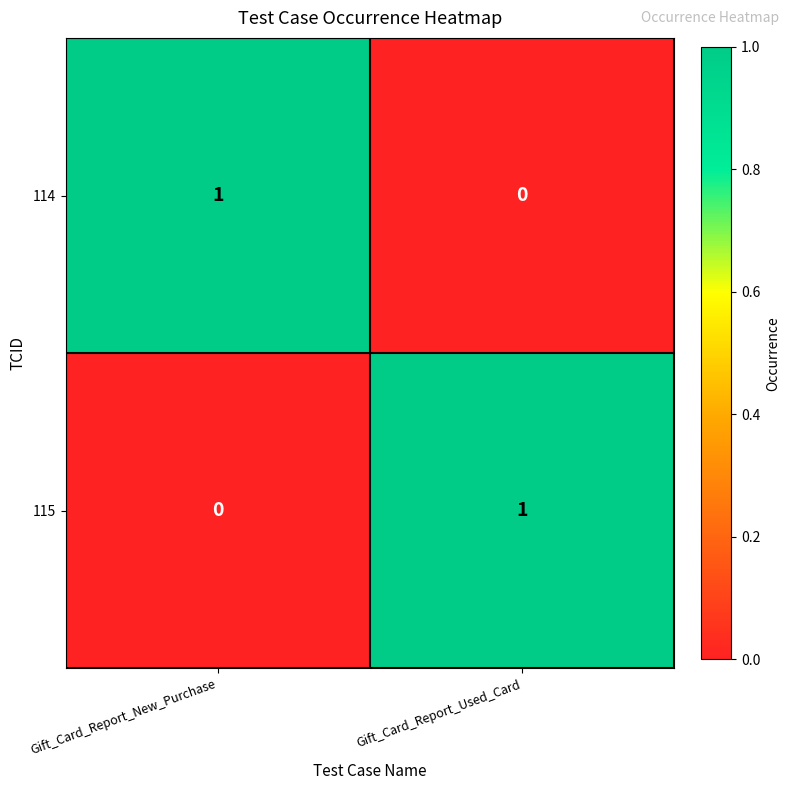

At which label does 114 reach its peak?

Gift_Card_Report_New_Purchase